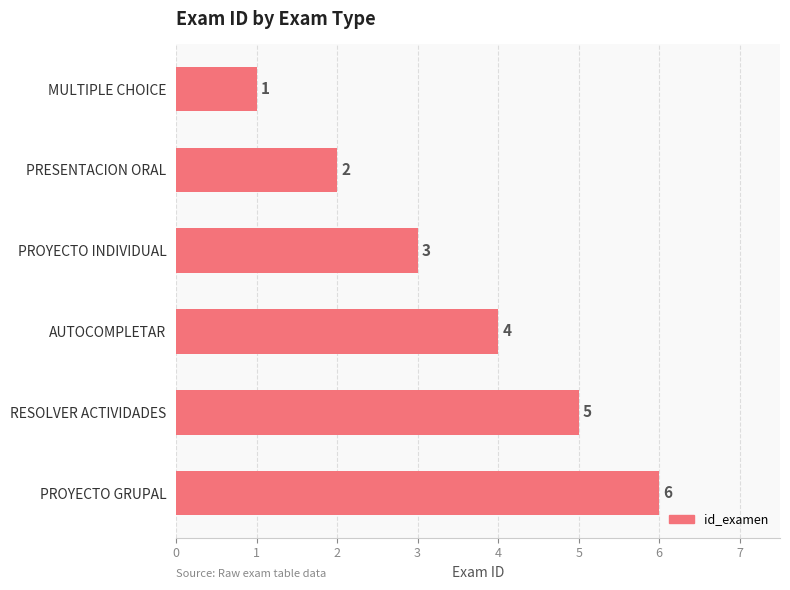

What is the change in value from MULTIPLE CHOICE to PROYECTO GRUPAL?

+5